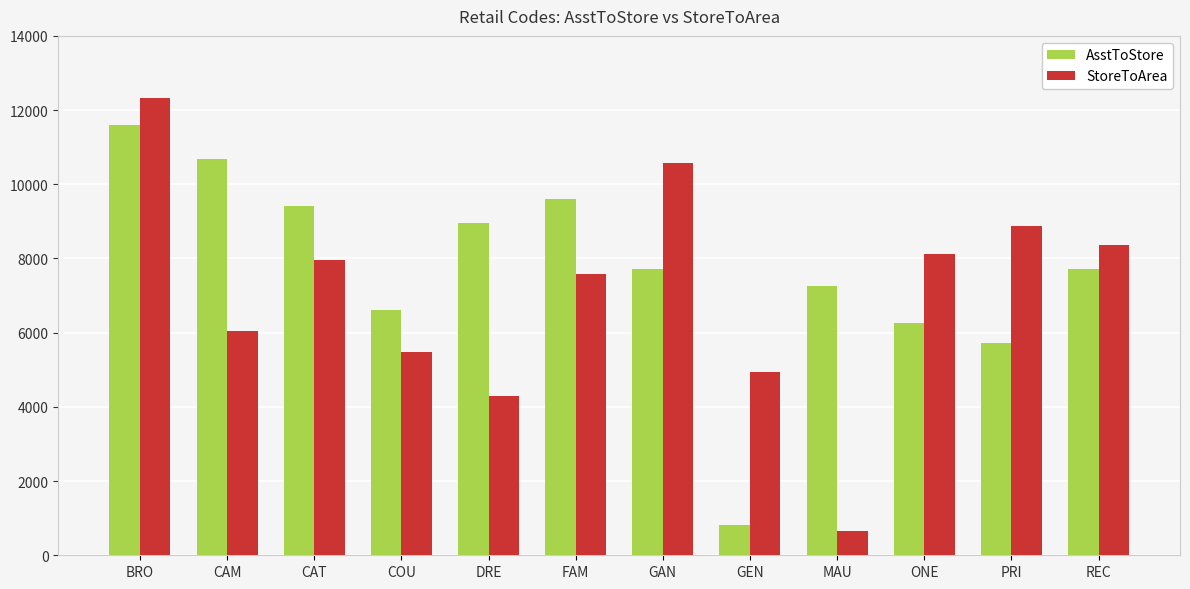

Where is StoreToArea nearest to the value 6479?

CAM